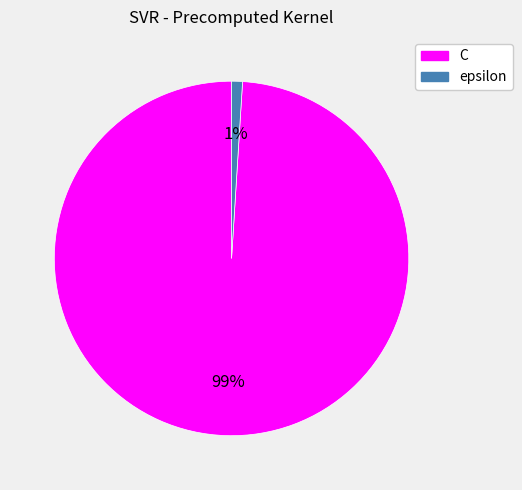

Which slice is the smallest?

epsilon